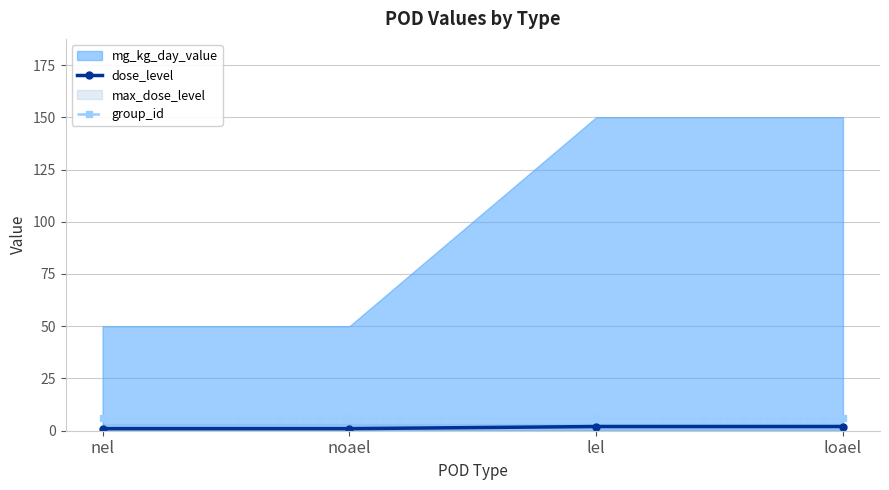

True or false: group_id and dose_level cross at least once.

False